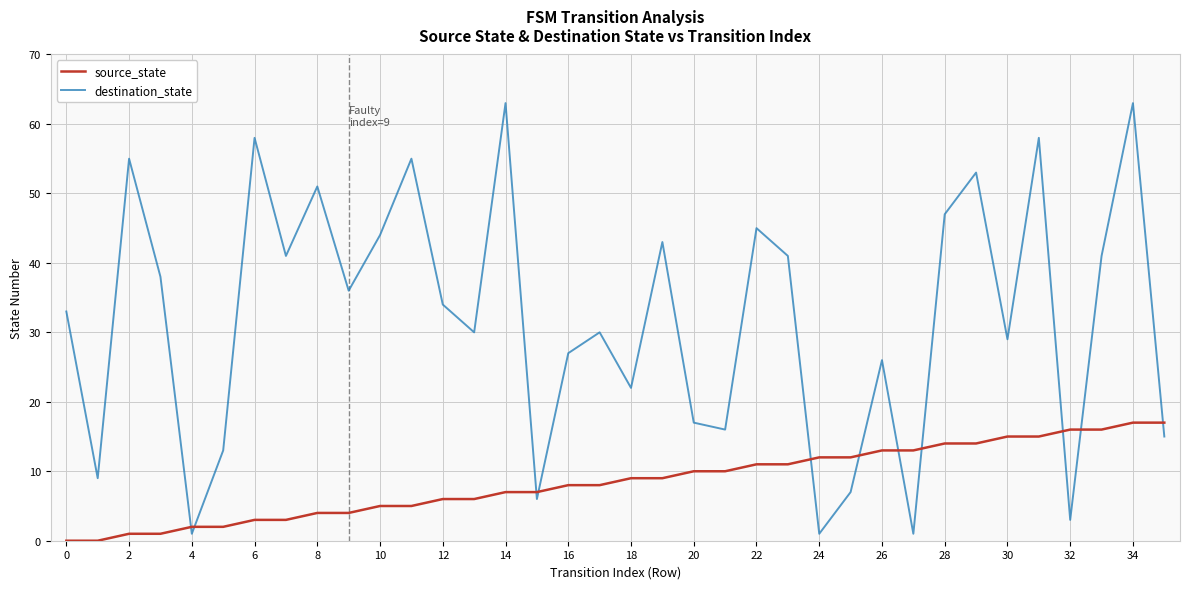

Does the chart have visible grid lines?

Yes